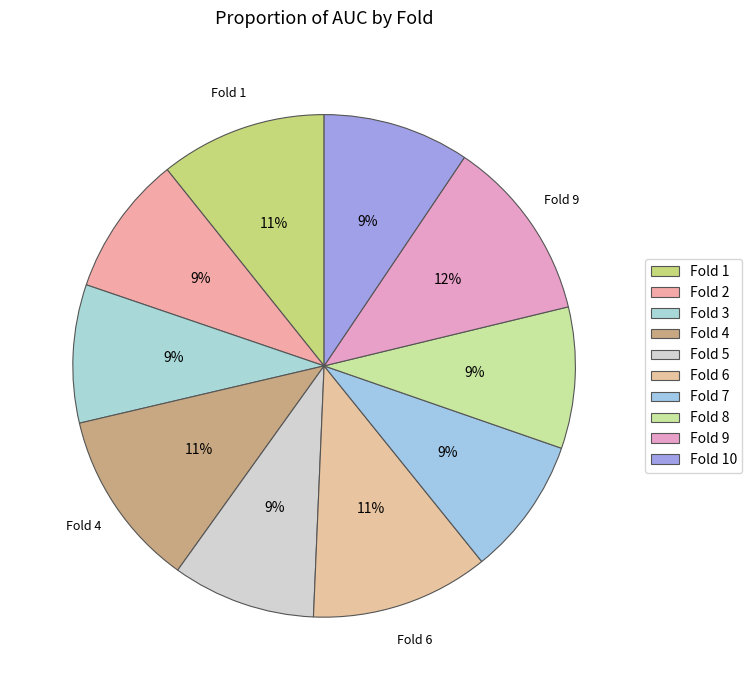

What percentage do Fold 1 and Fold 7 together represent?

19.6%